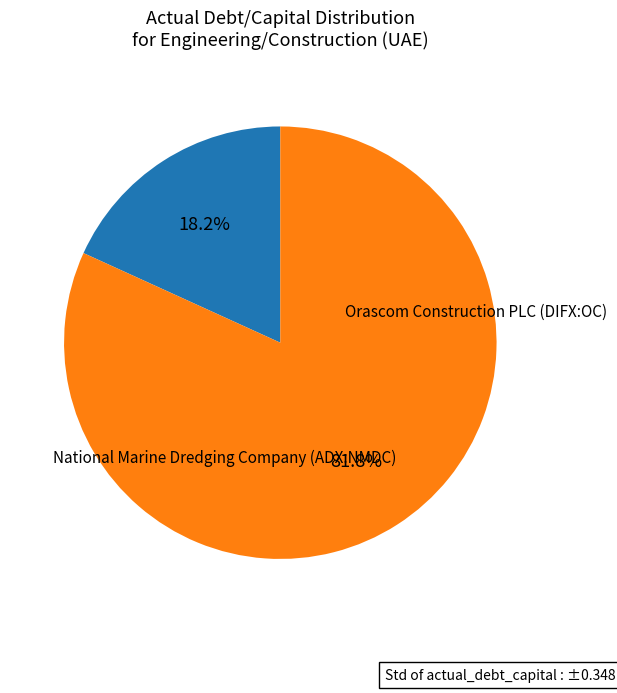

Which slice is the smallest?

National Marine Dredging Company (ADX:NMDC)